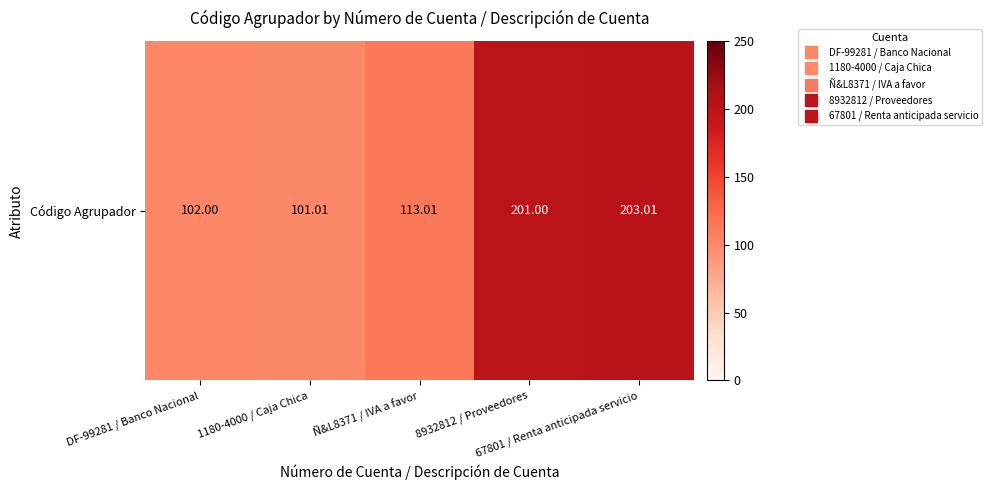

What is the average value?

144.0